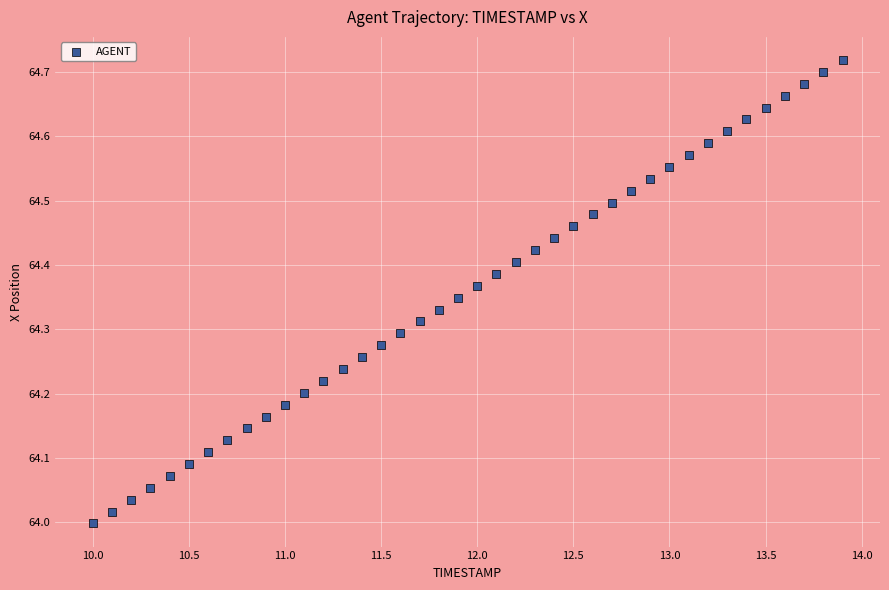

What is the range of X values (max minus min)?

3.9